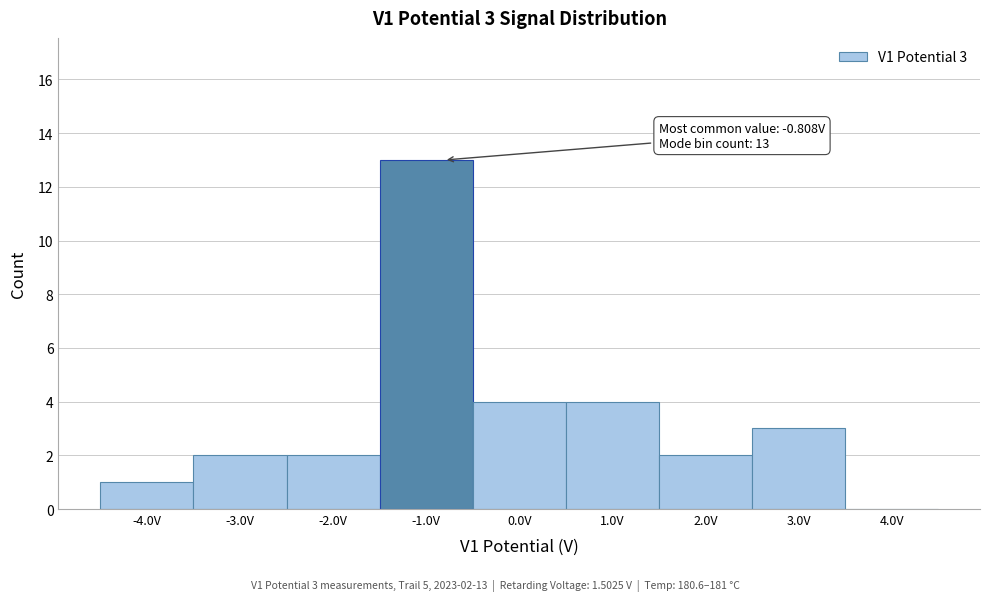

Over which range of the x-axis is the bar tallest?

-1.5 to -0.5